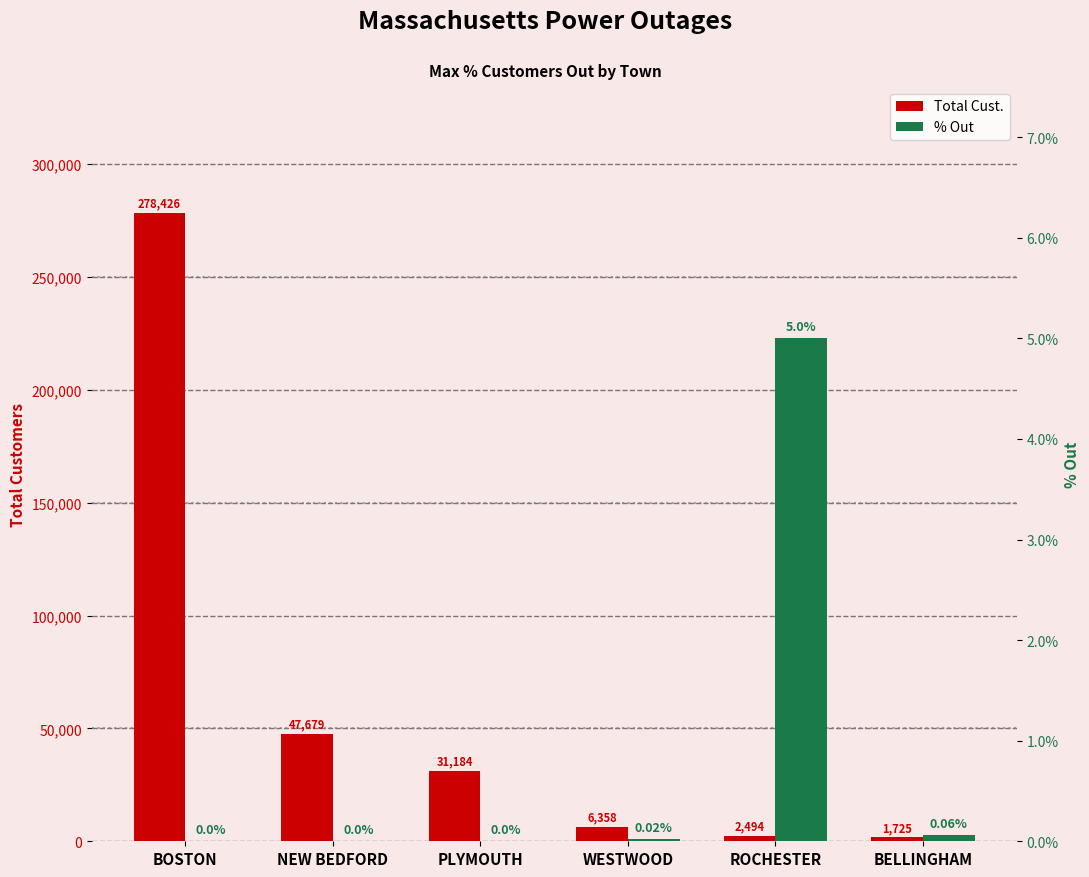

Reading left to right, what are all the values shown in this chart?

Total Cust.: BOSTON=278426.0	NEW BEDFORD=47679.0	PLYMOUTH=31184.0	WESTWOOD=6358.0	ROCHESTER=2494.0	BELLINGHAM=1725.0
% Out: BOSTON=0.0	NEW BEDFORD=0.0	PLYMOUTH=0.0	WESTWOOD=0.0	ROCHESTER=5.0	BELLINGHAM=0.1